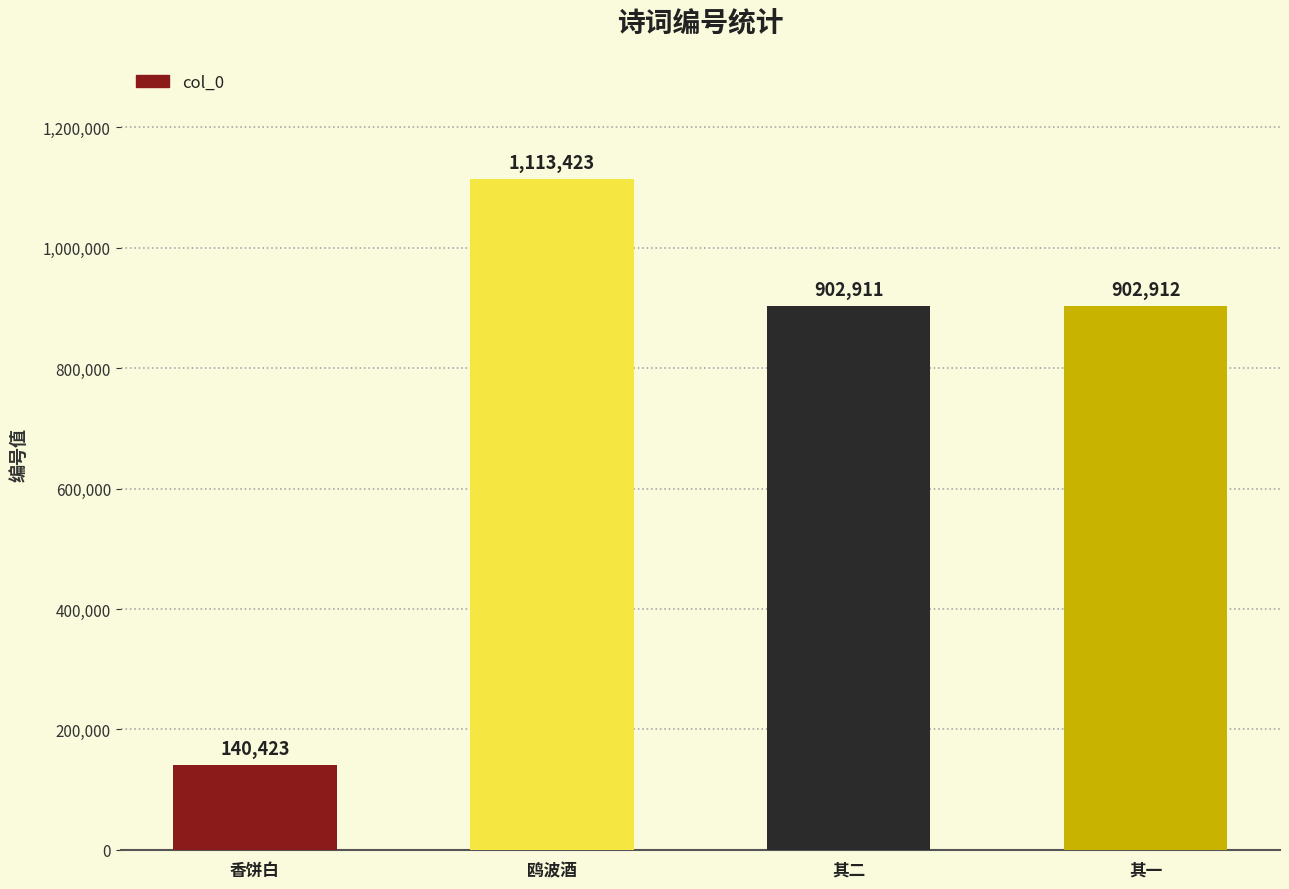

Reading left to right, extract all data points from this chart.

140423	1113423	902911	902912